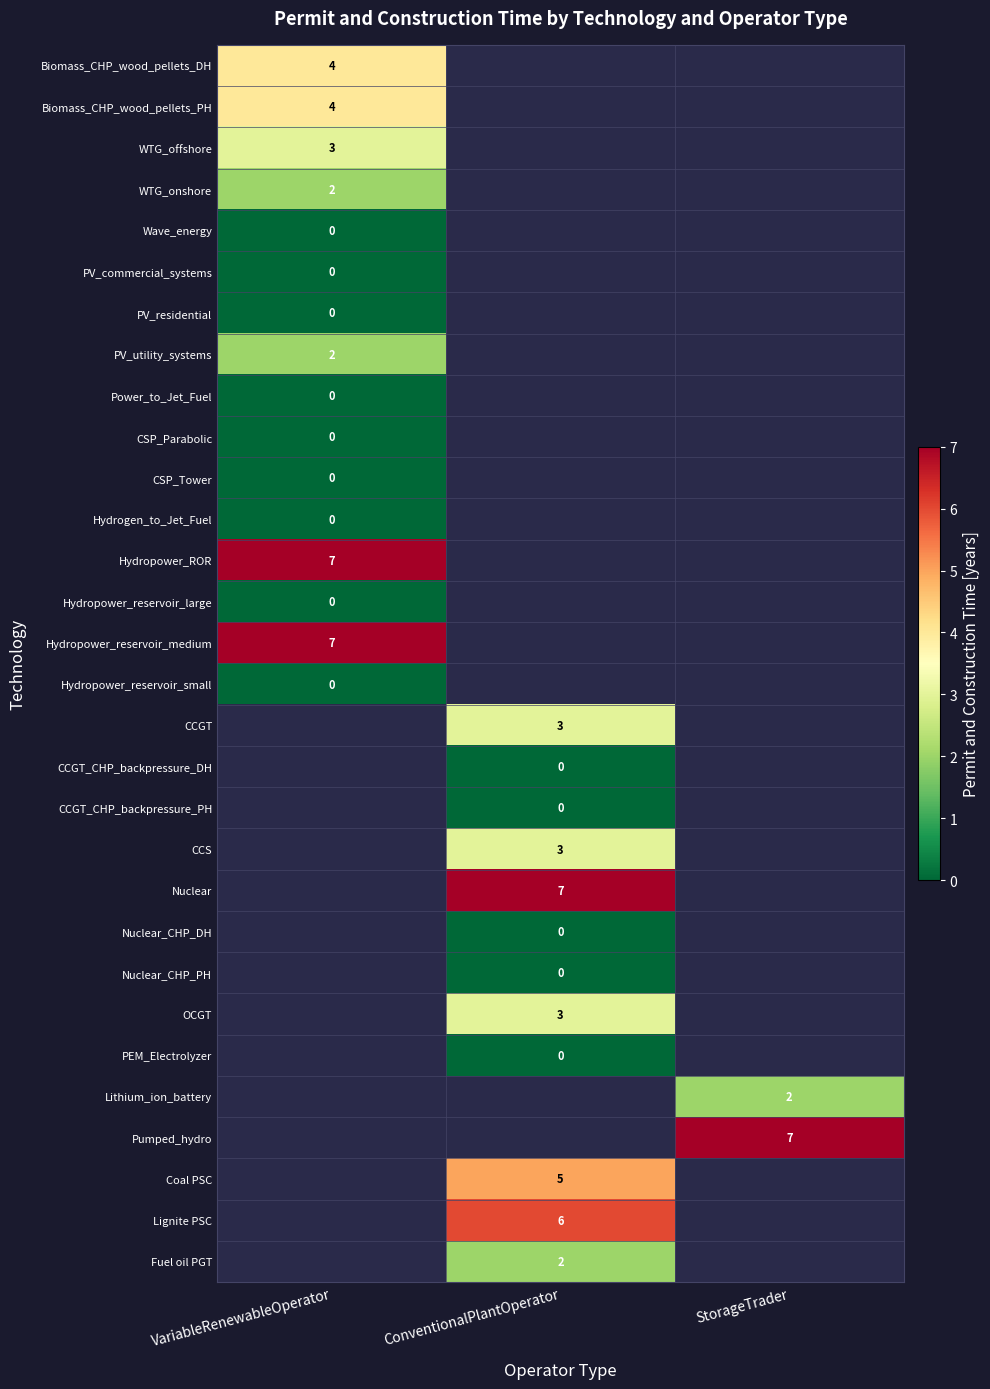

True or false: Hydropower_reservoir_medium has a value of 10 at VariableRenewableOperator.

False